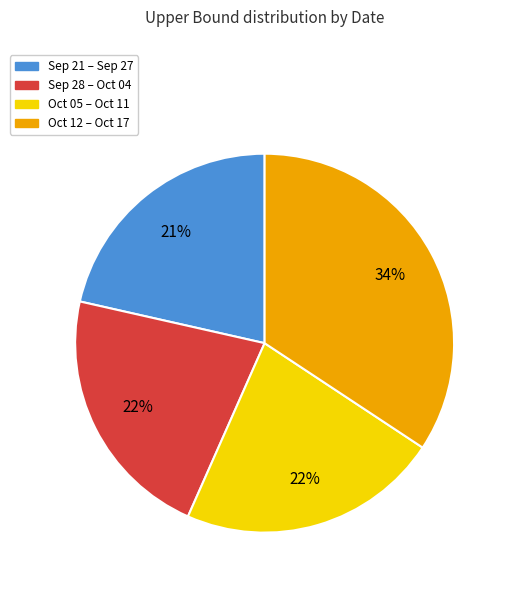

What is the largest slice in the pie chart?

Oct 12 – Oct 17